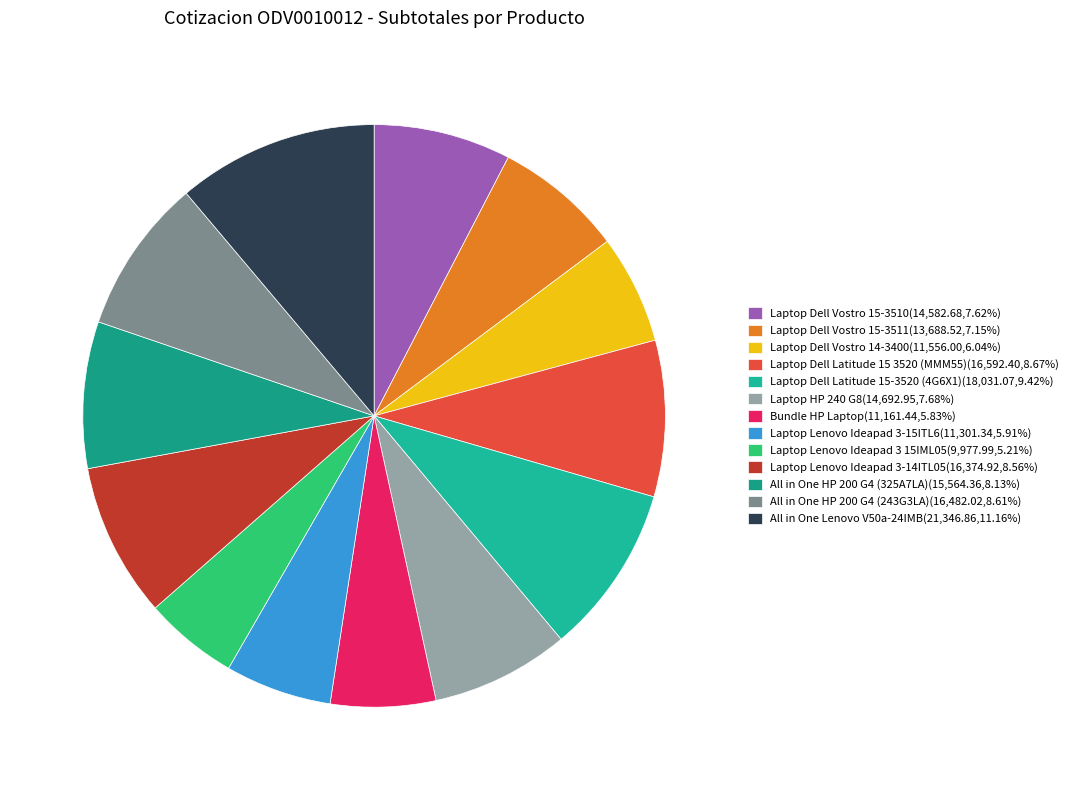

Between Laptop Dell Vostro 14-3400 and Laptop Lenovo Ideapad 3 15IML05, which is larger?

Laptop Dell Vostro 14-3400